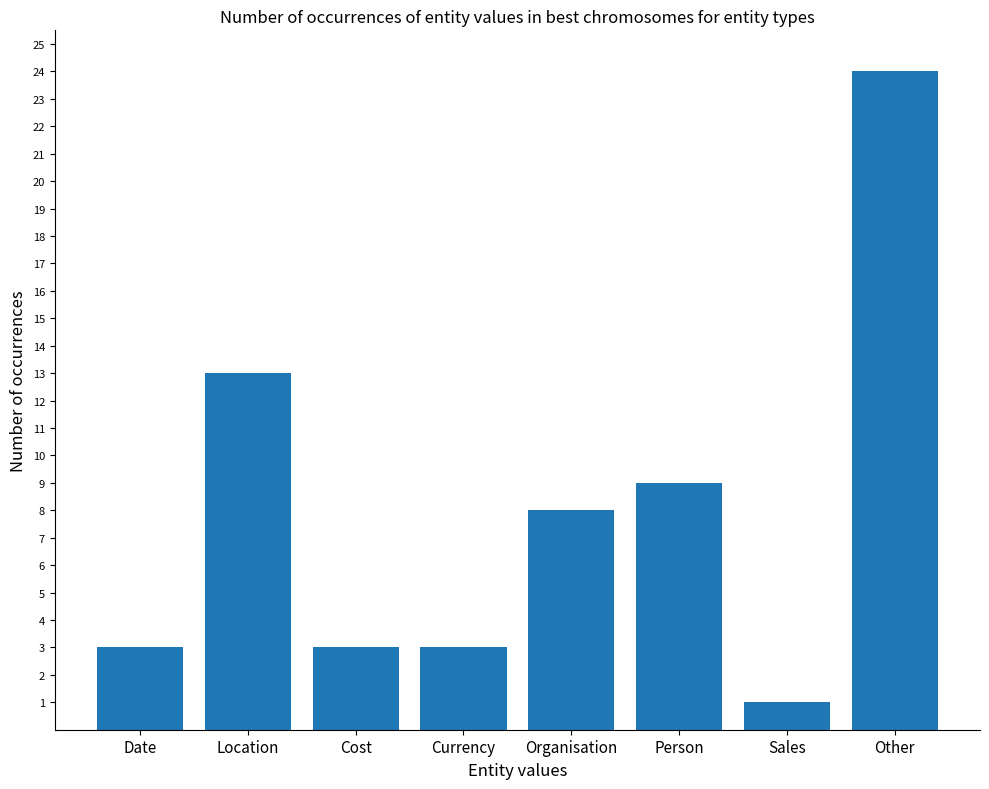

What is the label of the 7th bar from the right?

Location